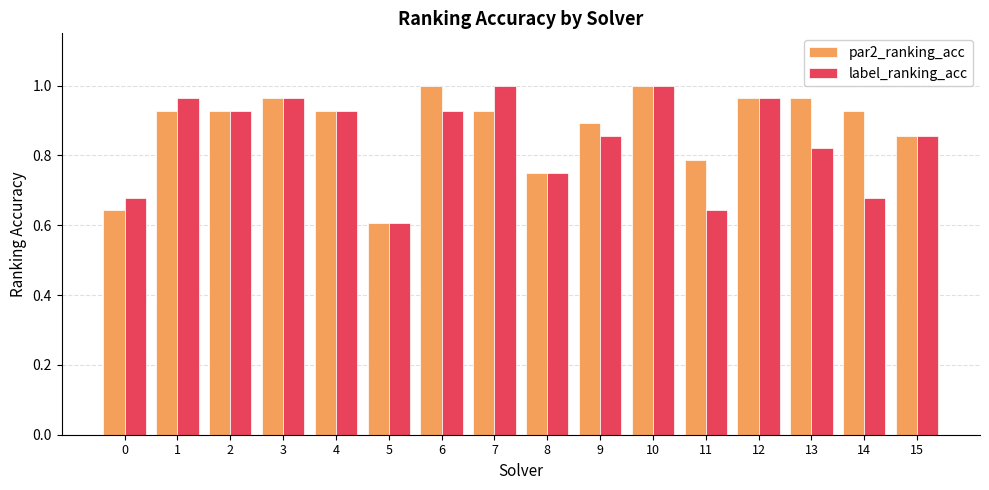

The value of label_ranking_acc at 9 is 0.9. True or false?

True